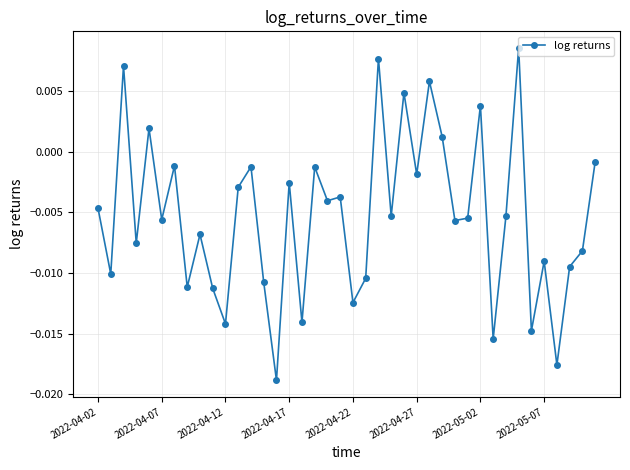

True or false: there are more than 2 points higher than both neighbors.

True